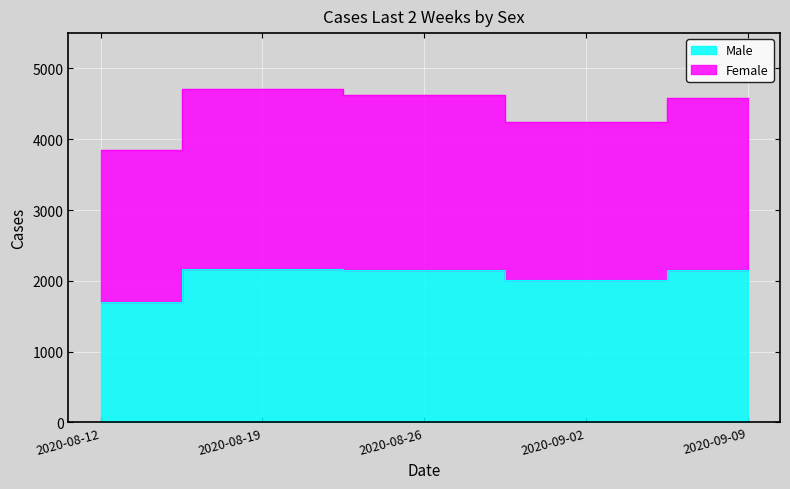

What is the ratio of the value at 2020-08-19 to the value at 2020-09-09?

1.0